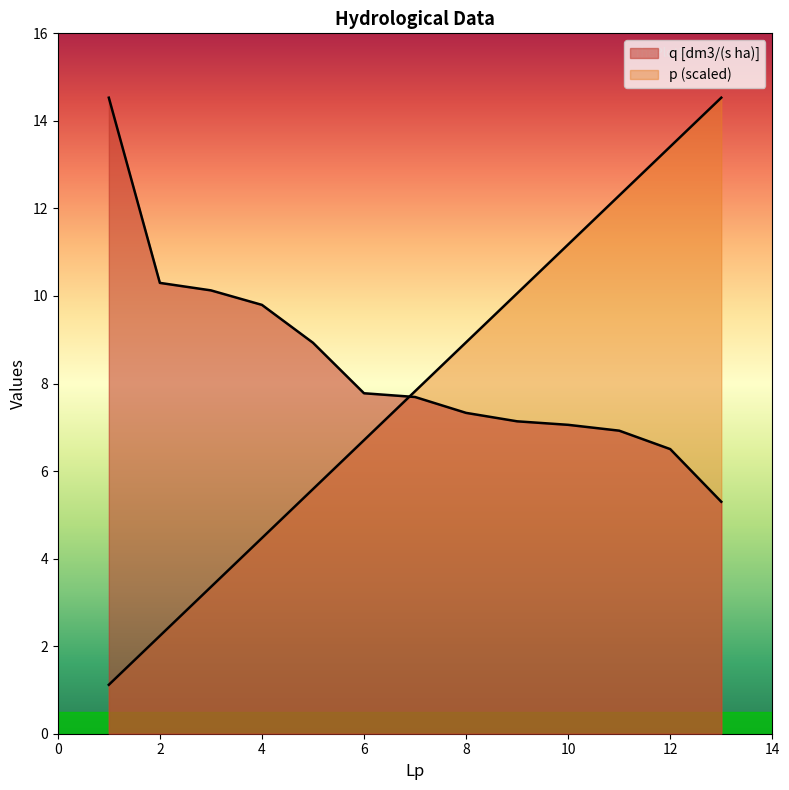

True or false: q [dm3/(s ha)] has more than 1 points higher than both neighbors.

False